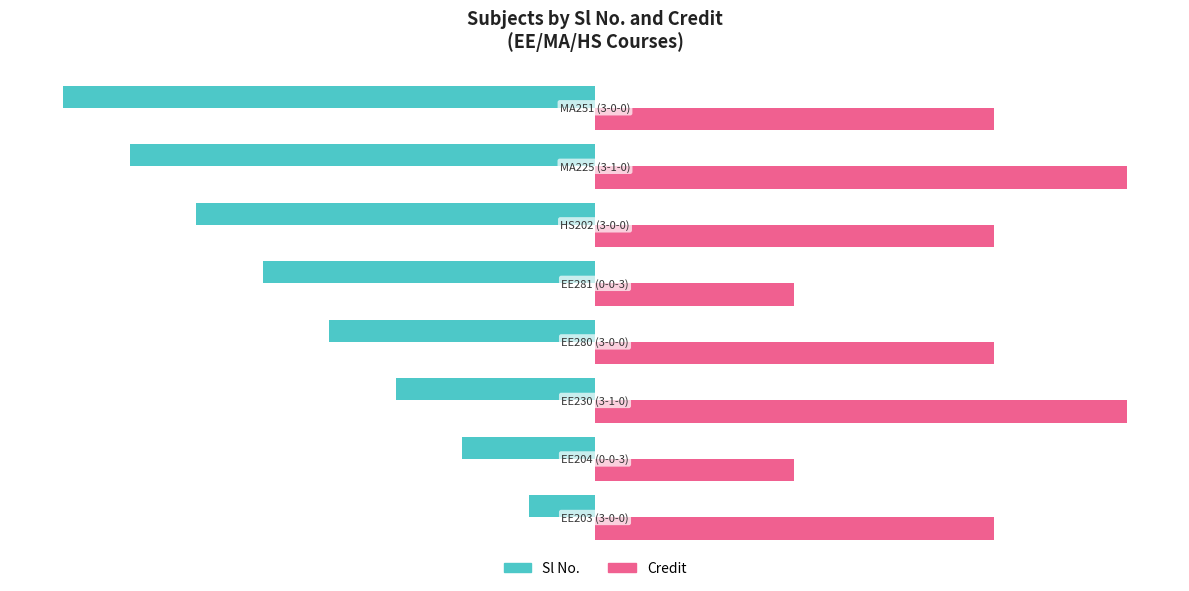

What are all the series names shown in the legend?

Sl No., Credit